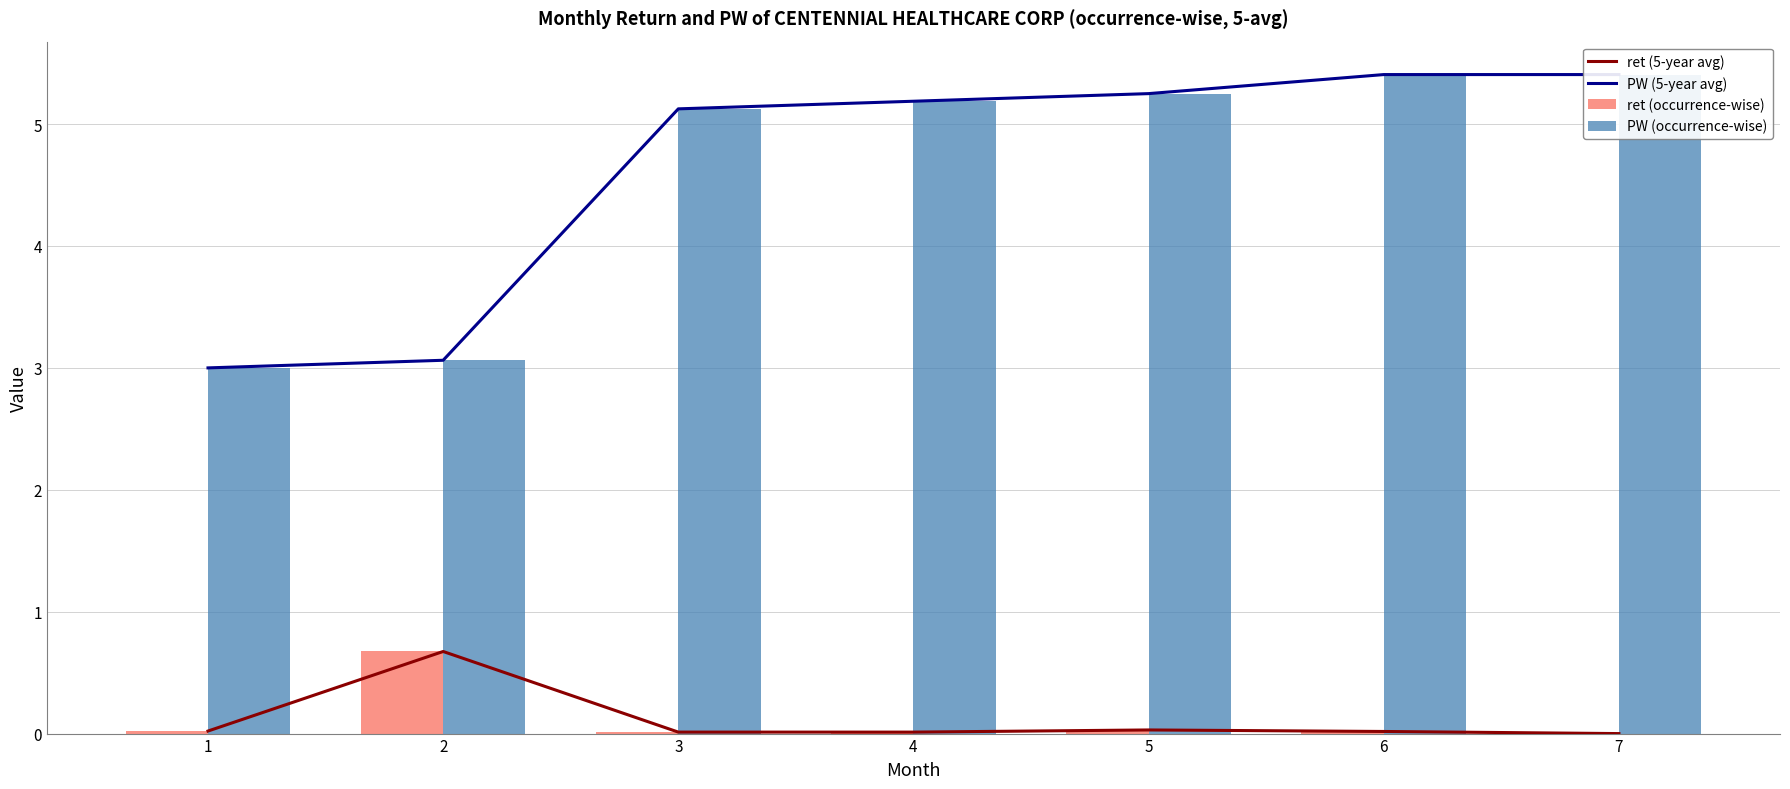

Rank the series at 2 from lowest to highest value.

ret (5-year avg), ret (occurrence-wise), PW (5-year avg), PW (occurrence-wise)